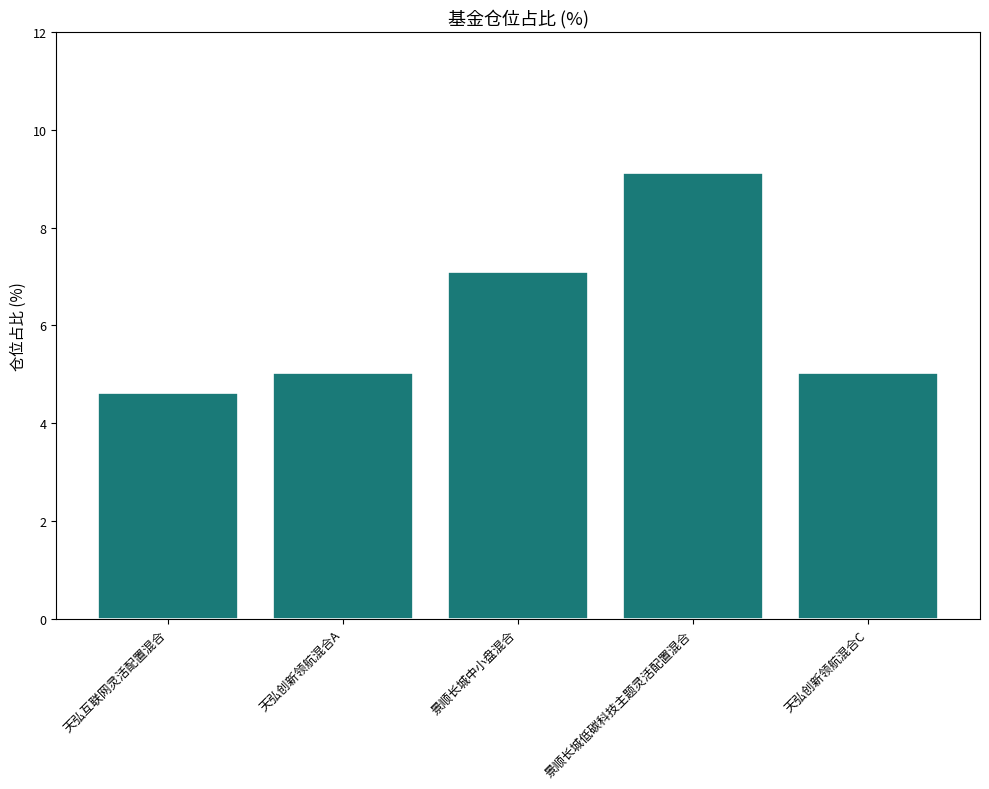

Reading left to right, what are all the values shown in this chart?

4.6	5.0	7.1	9.1	5.0